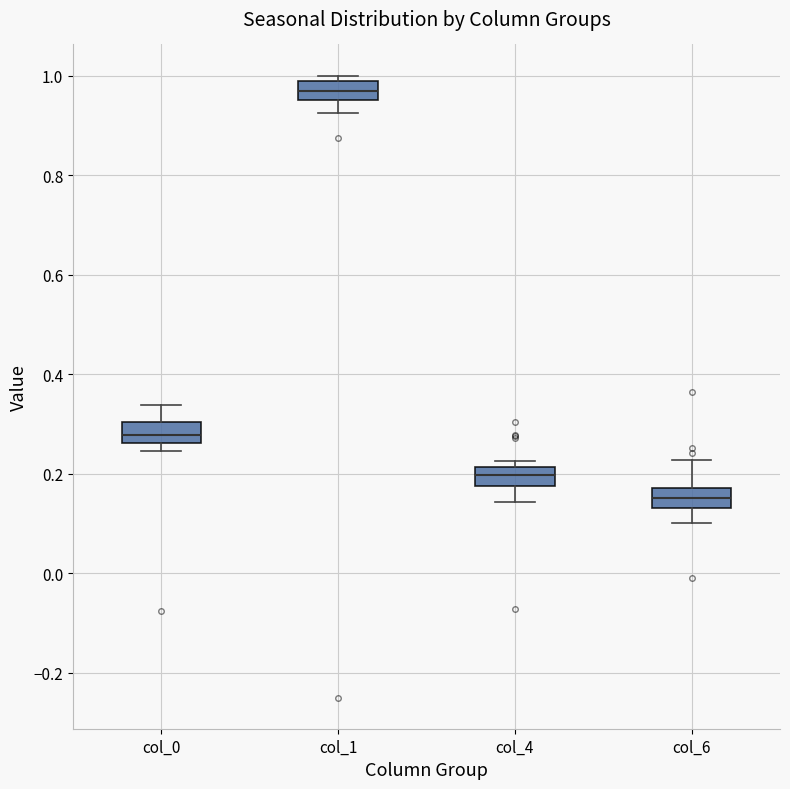

Reading left to right, read every box against the y-axis: the position of its median line, the range the box covers, and the ends of its whiskers. The values are not printed on the chart, so give them approximately, as read against the axis.

col_0: median 0.28, box 0.26 to 0.30, whiskers 0.24 to 0.34
col_1: median 0.96 (inside the box), box 0.96 to 1.00, whiskers 0.92 to 1.00 (just above the box's upper edge)
col_4: median 0.20, box 0.18 to 0.22, whiskers 0.14 to 0.22 (just above the box's upper edge)
col_6: median 0.16, box 0.14 to 0.18, whiskers 0.10 to 0.22